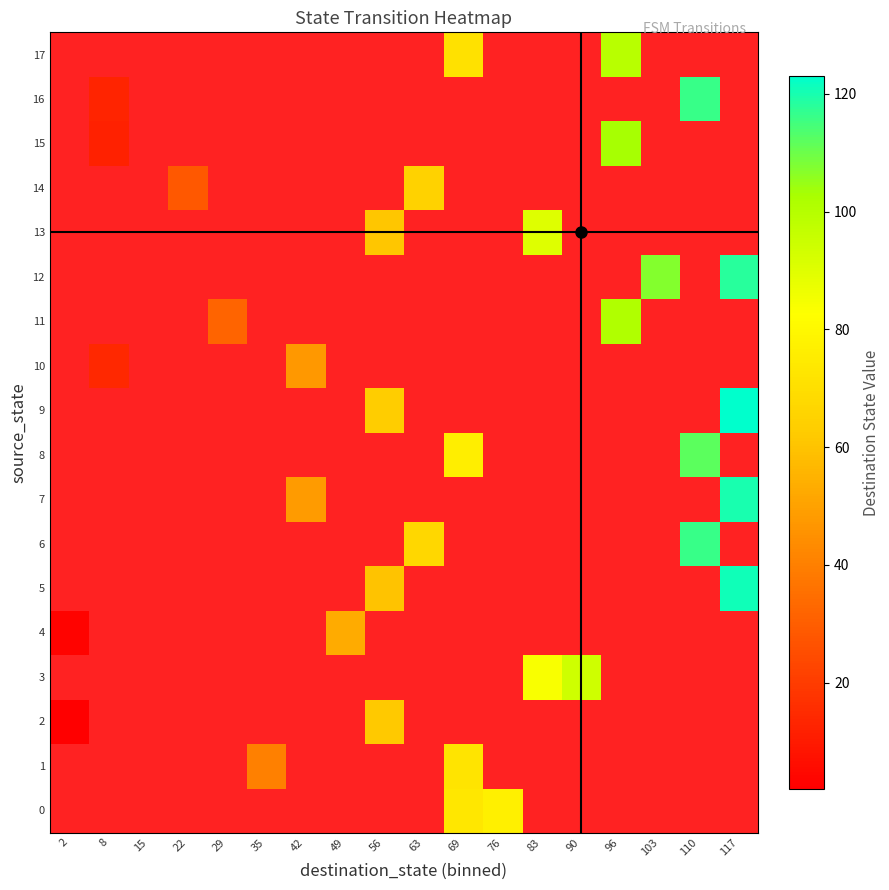

True or false: 0 has a value of 73.0 at 69.

True